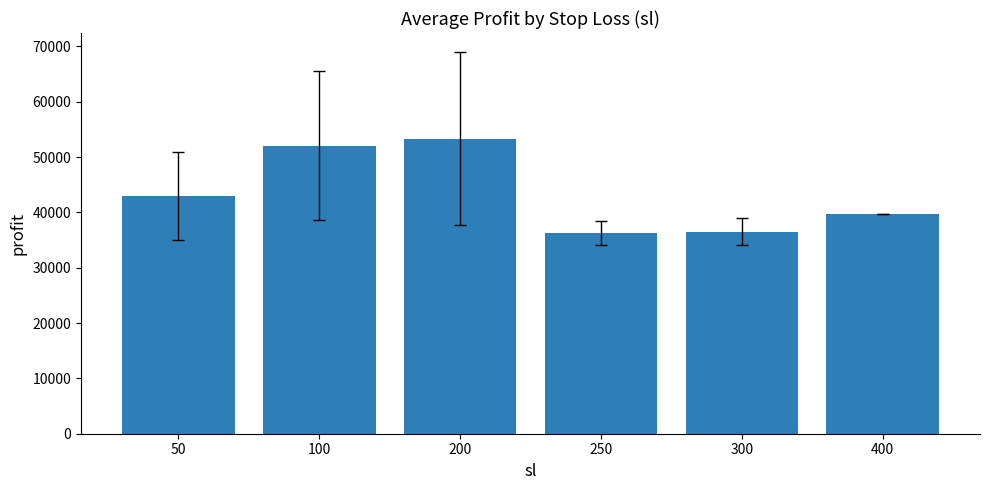

What is the value of the 6th bar from the left?

39740.0